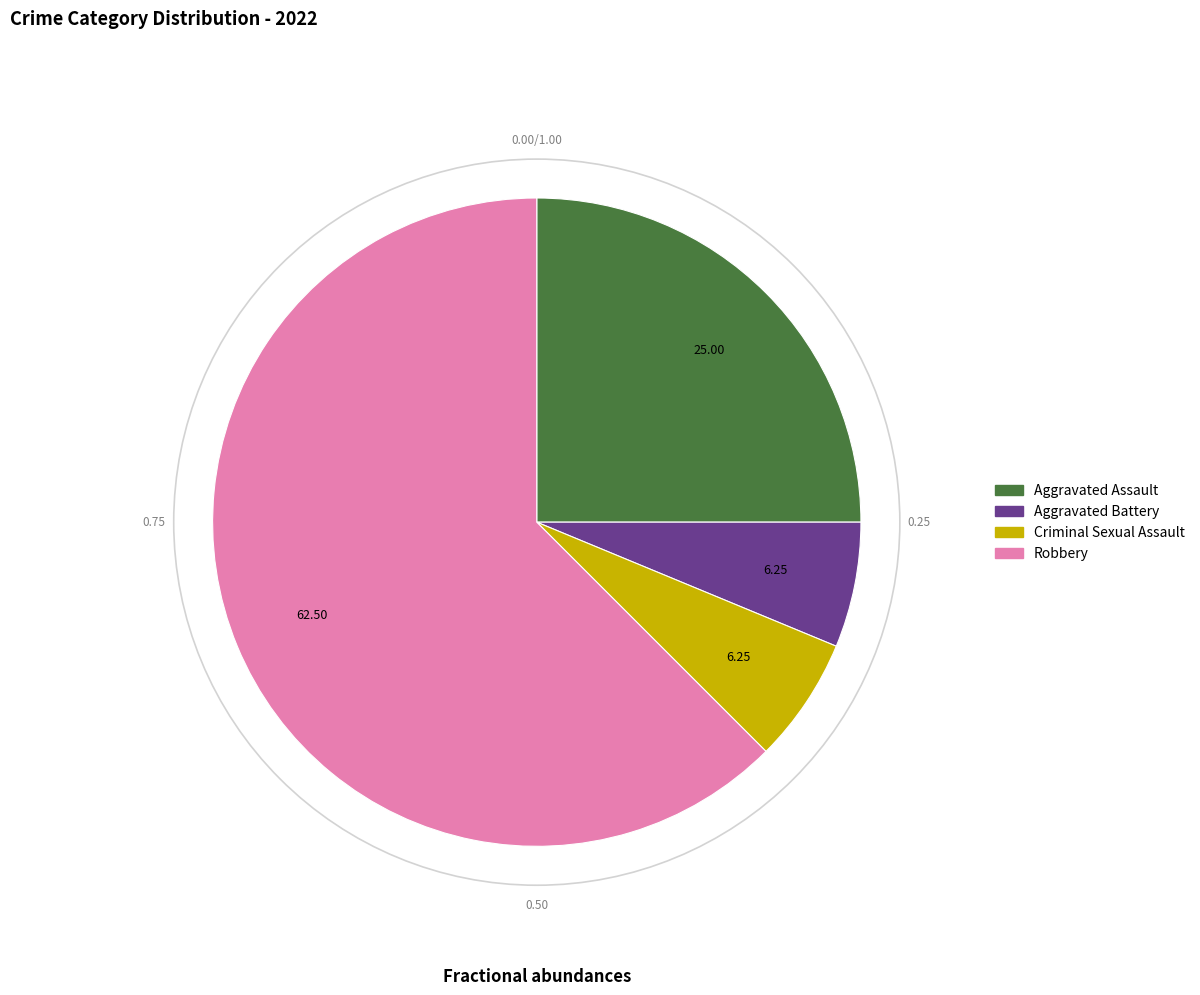

What is the largest slice in the pie chart?

Robbery